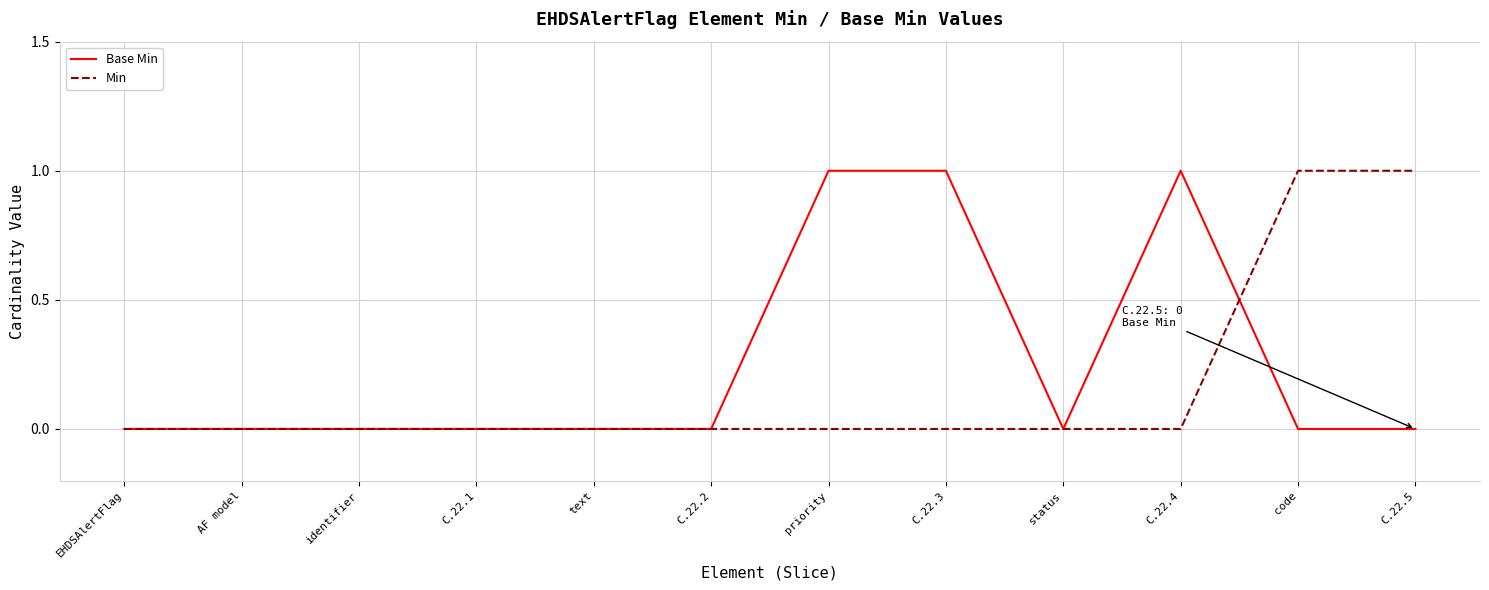

True or false: Min has a value of 0 at C.22.1.

True